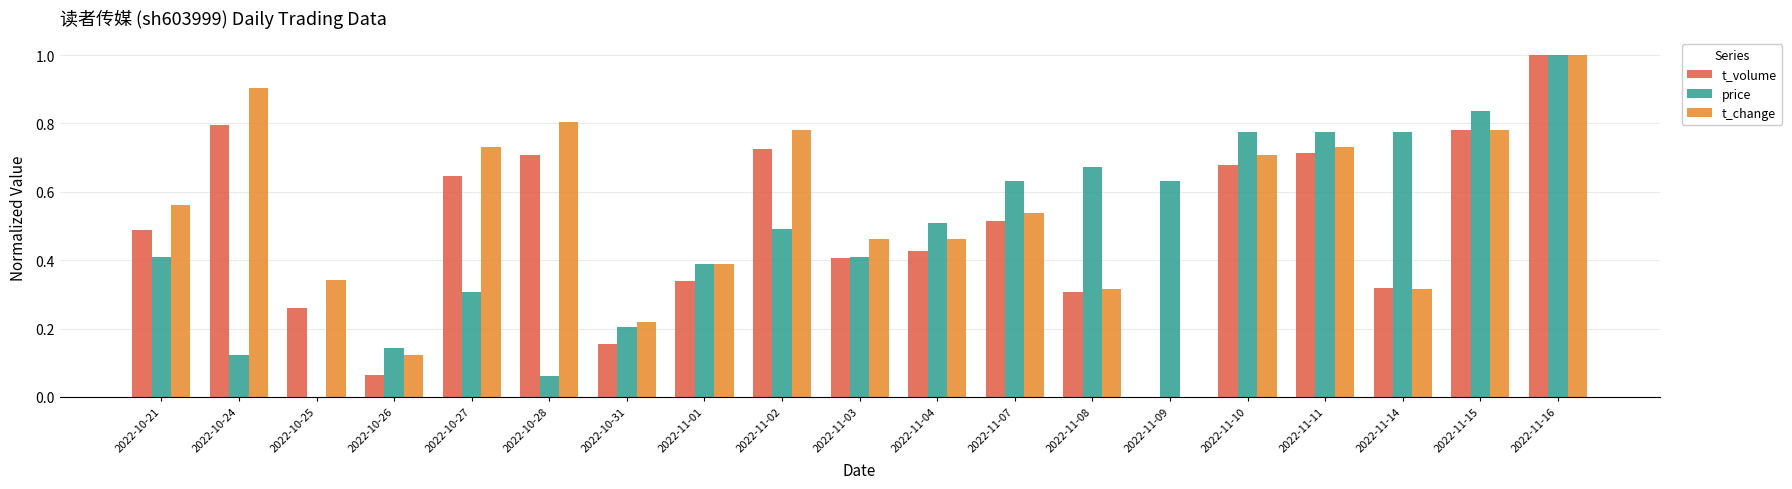

Which series changed the most between 2022-10-26 and 2022-11-16?

t_volume